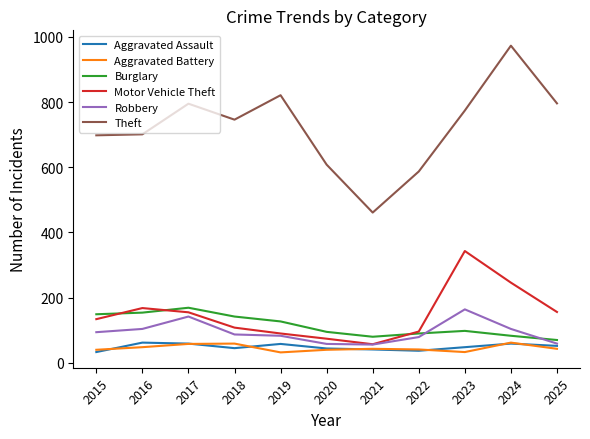

What is the total value across all series at 2022?

930